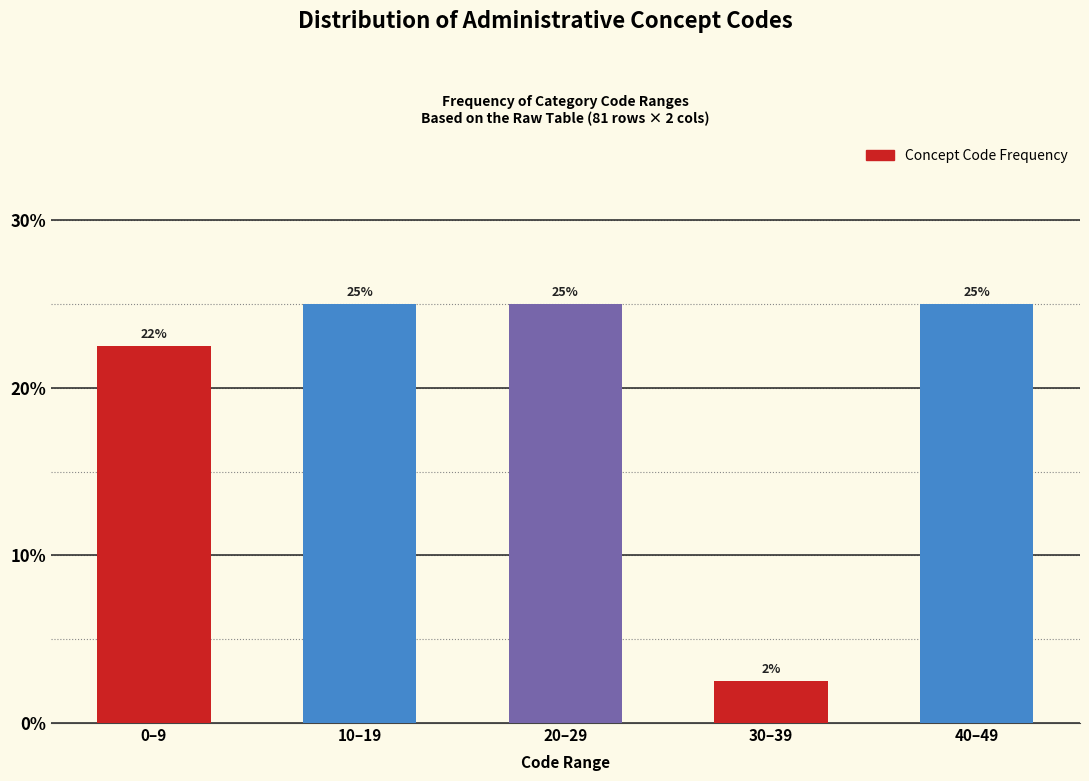

What is the maximum value shown in the chart?

25.0